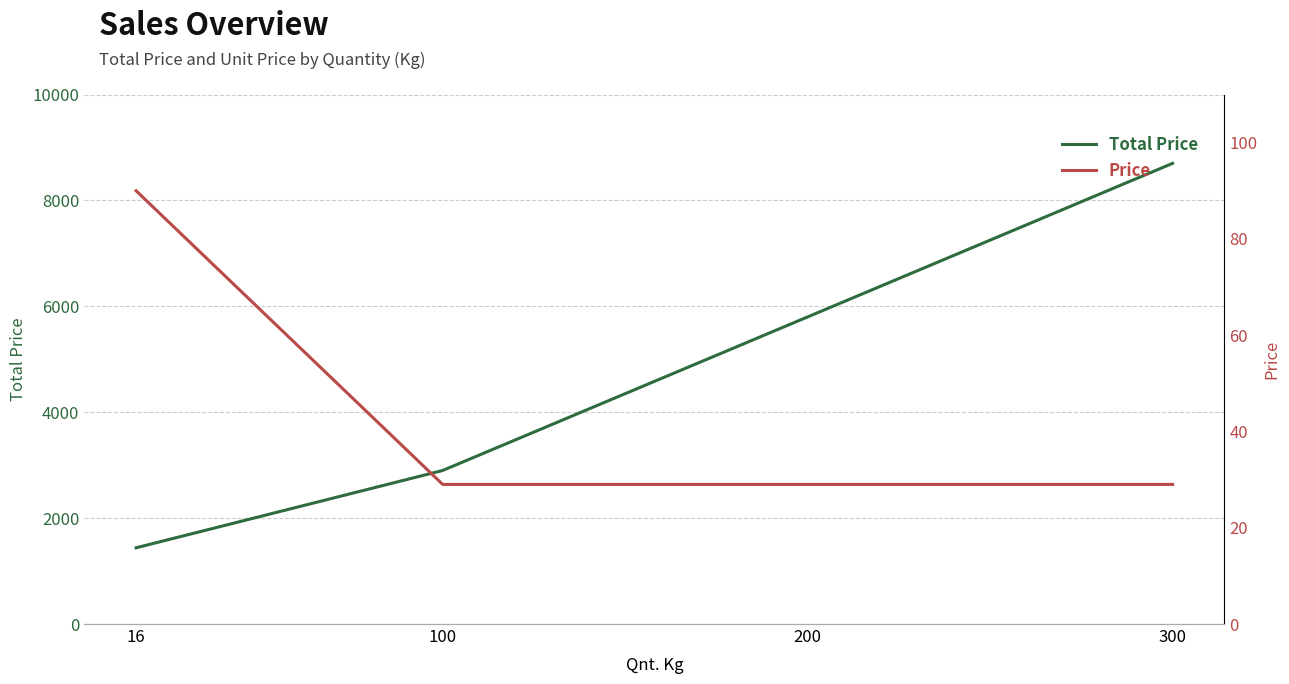

Where is Price nearest to the value 59?

300